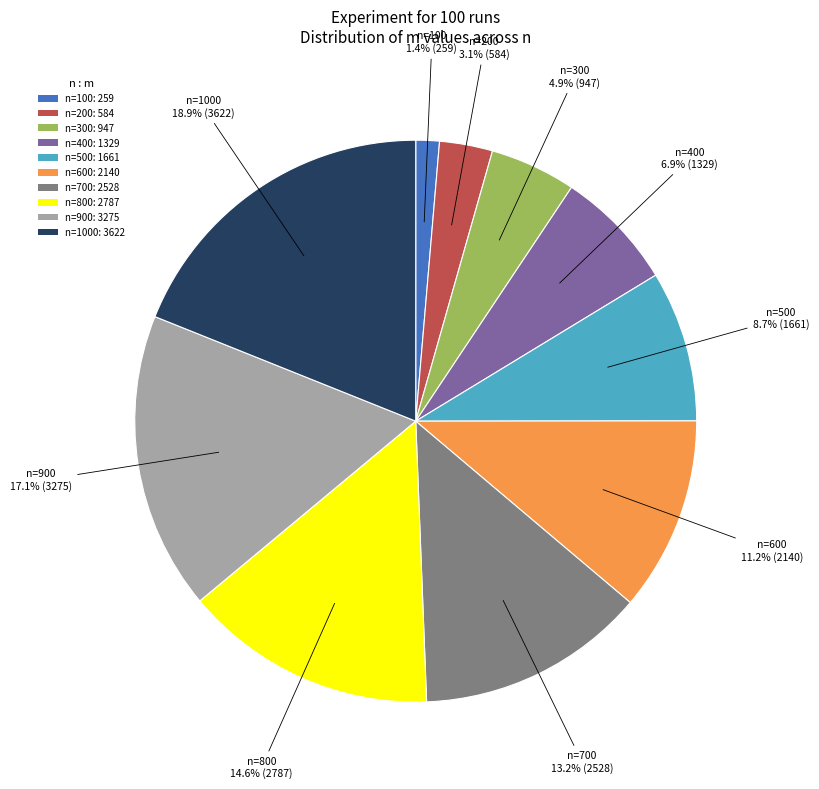

Which slice is the smallest?

n=100: 259